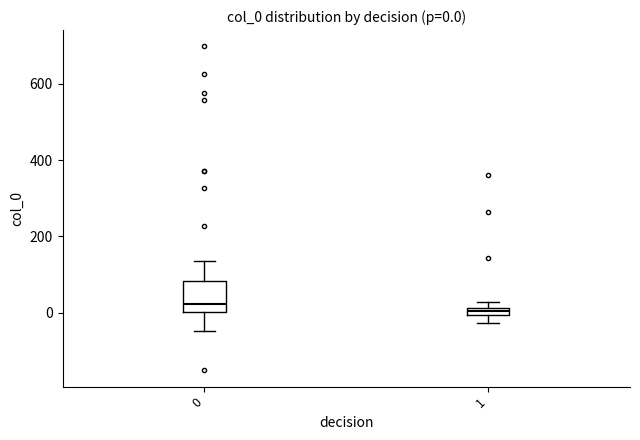

Which box is the tallest, from its lower edge to its upper edge?

0